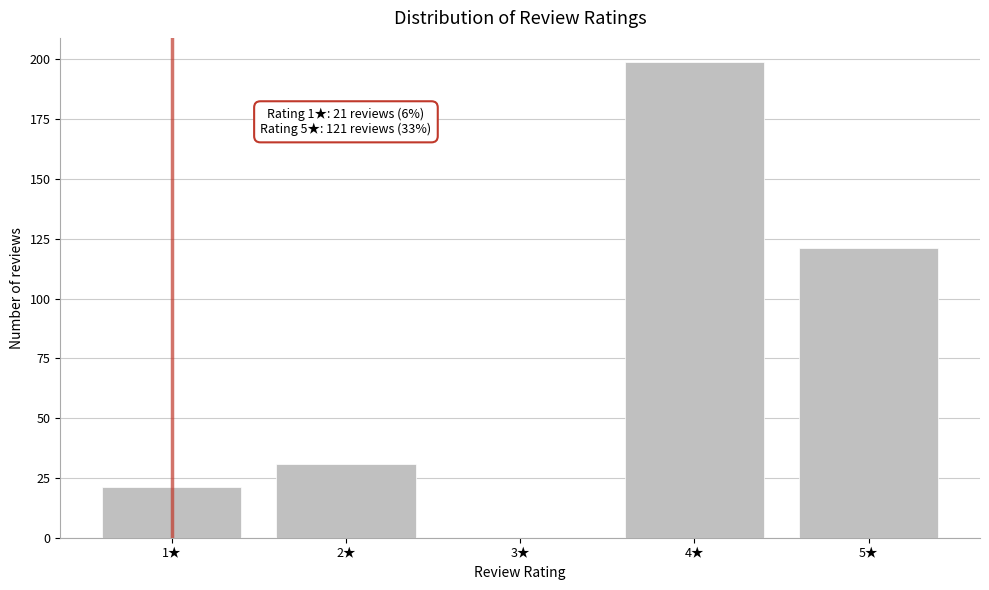

Reading left to right, what are all the values shown in this chart?

1★=21	2★=31	3★=0	4★=199	5★=121